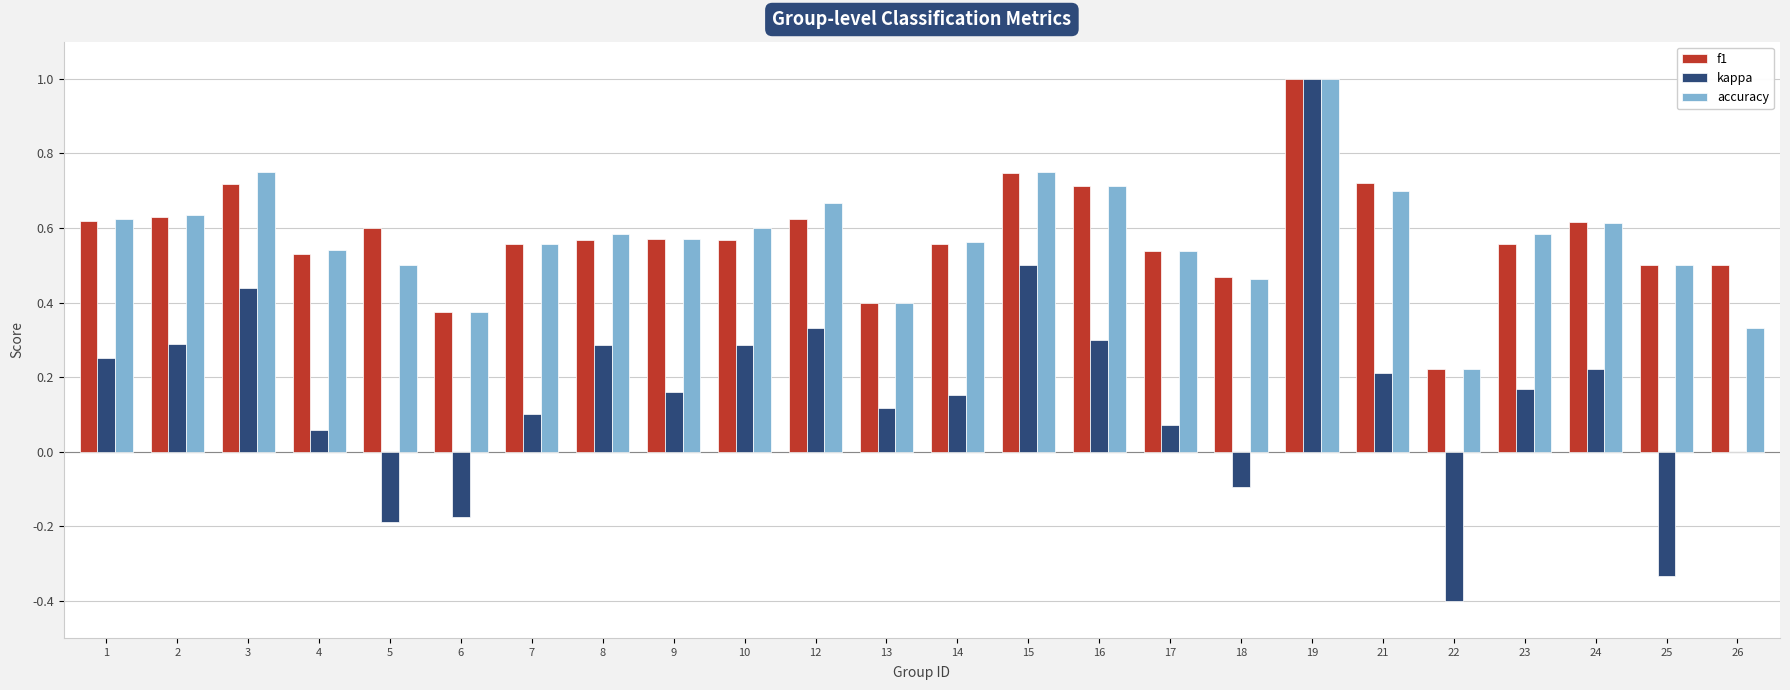

Is the value of f1 at 2 greater than the value of accuracy at 12?

No